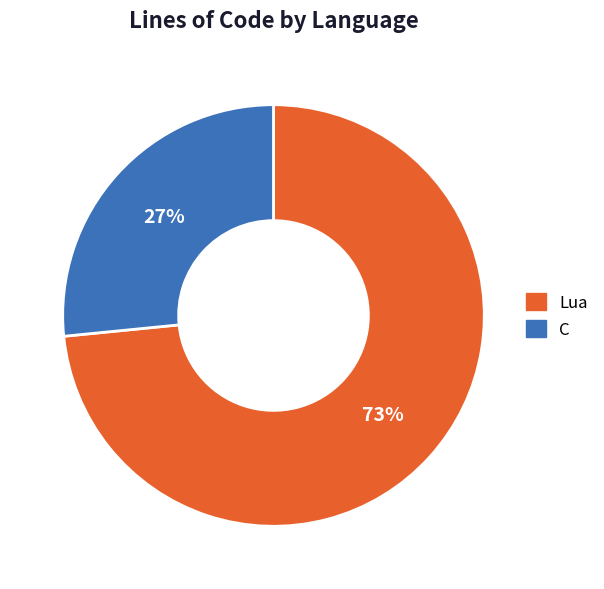

What is the ratio of the value at C to the value at Lua?

0.4